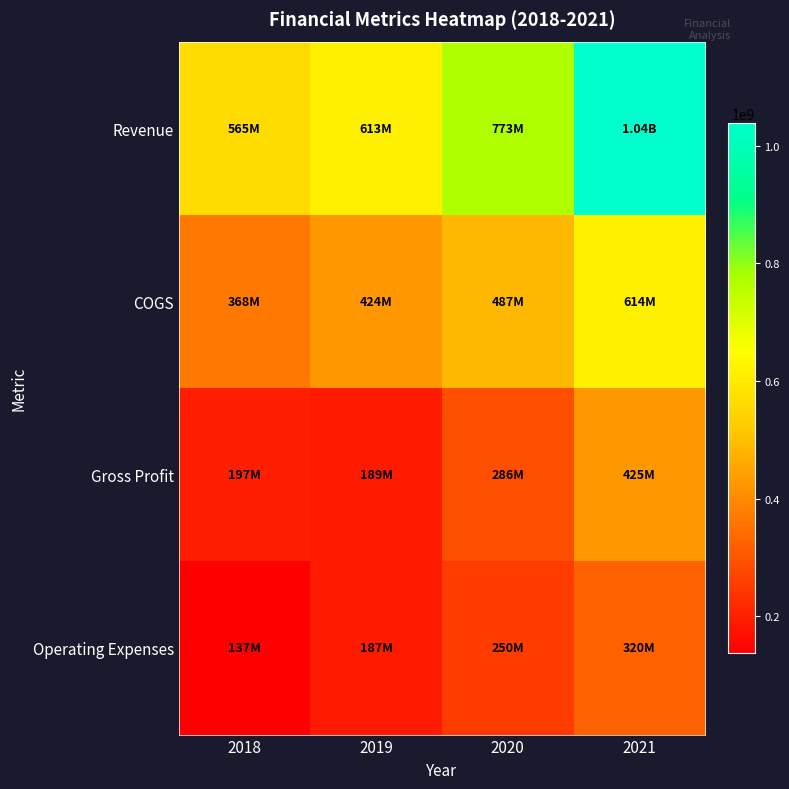

Reading left to right, extract all data points from this chart.

Revenue: 2018=565246000	2019=613073000	2020=773312000	2021=1038690000
COGS: 2018=367837000	2019=423812000	2020=486965000	2021=614073000
Gross Profit: 2018=197409000	2019=189261000	2020=286347000	2021=424617000
Operating Expenses: 2018=137210000	2019=187156000	2020=250289000	2021=320387000